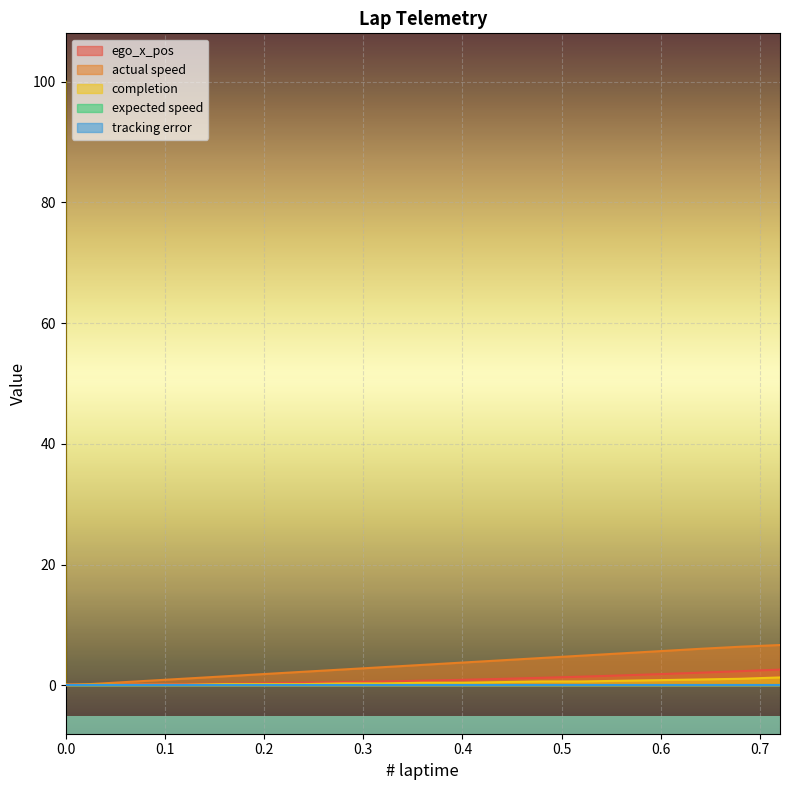

Count the number of categories in the chart.

20